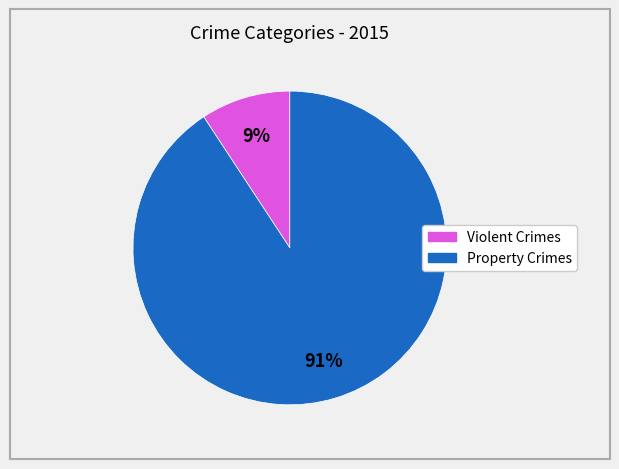

Does any single category account for the majority?

Yes